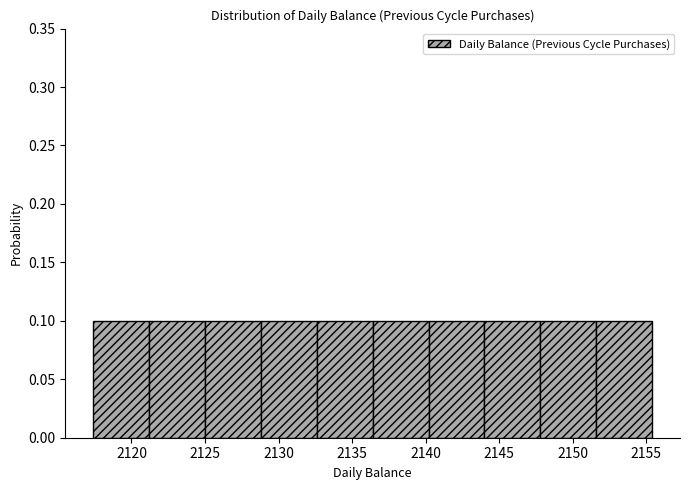

Reading left to right, transcribe this chart: for each bar, give the range it covers on the x-axis and its height. Neither the bar edges nor the heights are printed on the chart, so give them approximately, as read against the axes.

2117.5 to 2121.0: 0.1
2121.0 to 2125.0: 0.1
2125.0 to 2129.0: 0.1
2129.0 to 2132.5: 0.1
2132.5 to 2136.5: 0.1
2136.5 to 2140.0: 0.1
2140.0 to 2144.0: 0.1
2144.0 to 2148.0: 0.1
2148.0 to 2151.5: 0.1
2151.5 to 2155.5: 0.1